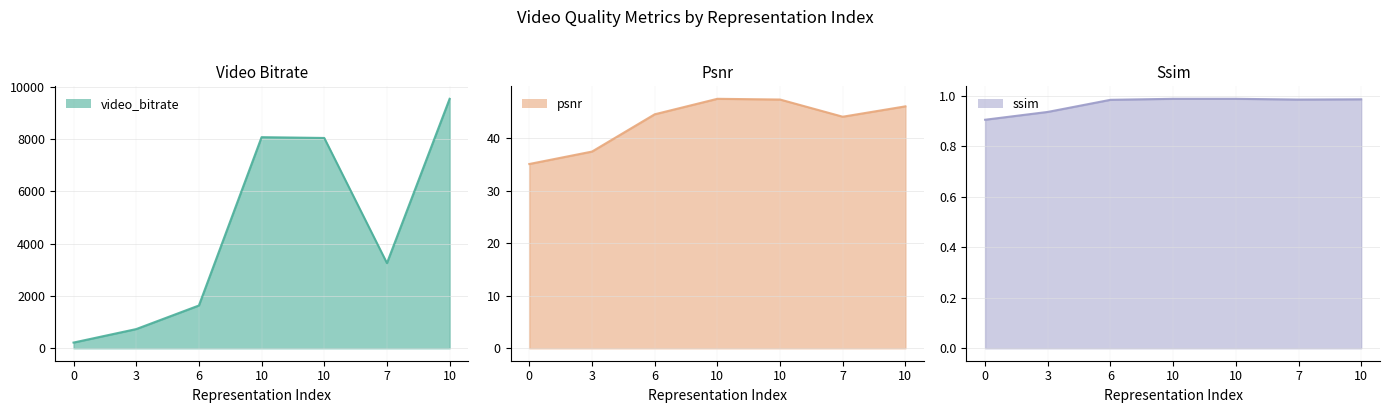

True or false: ssim_line and video_bitrate_line cross at least once.

False